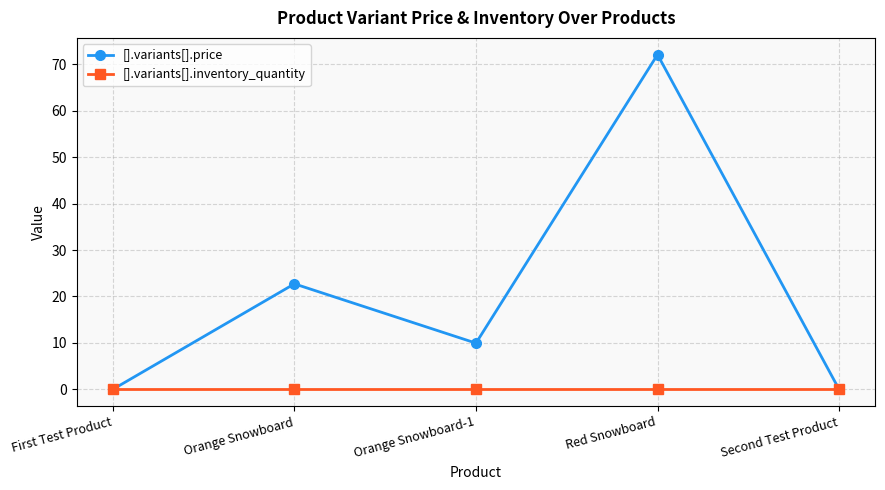

What is the greatest value displayed?

72.1